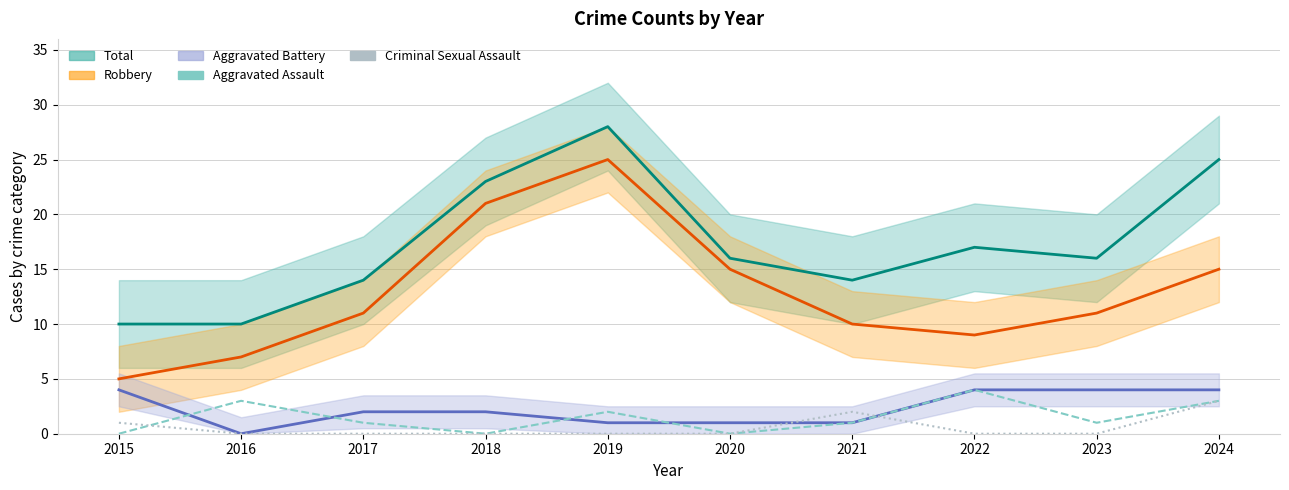

True or false: Aggravated Assault has a value of 1 at 2015.

False